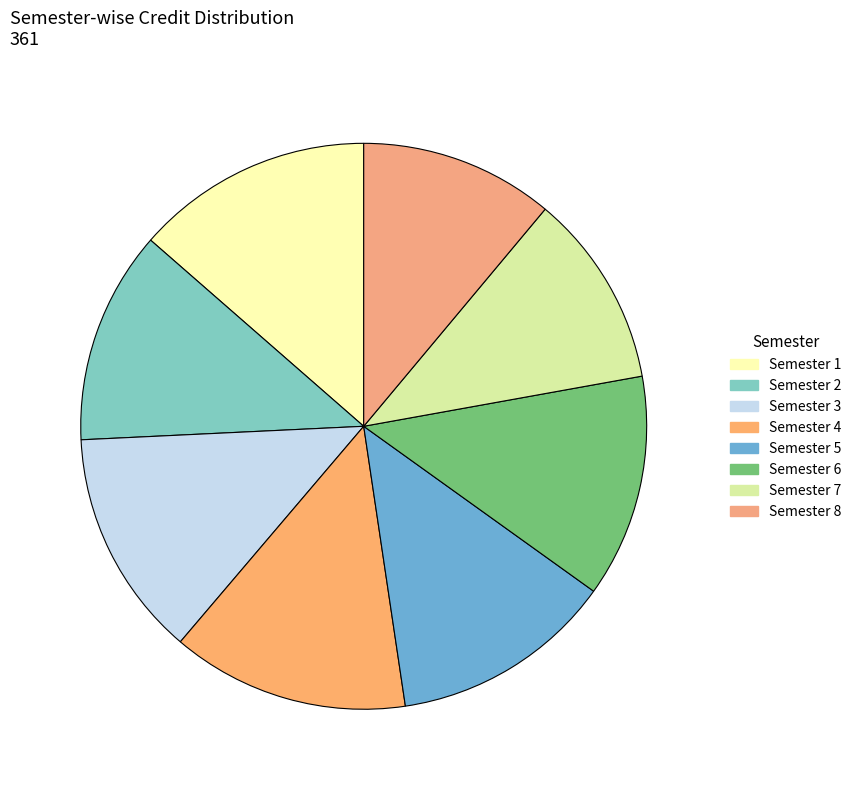

How many slices are in this pie chart?

8